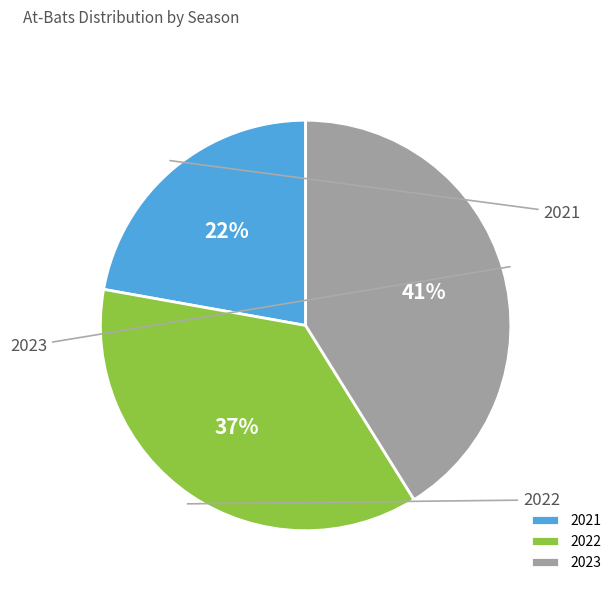

Which slice is the largest?

2023